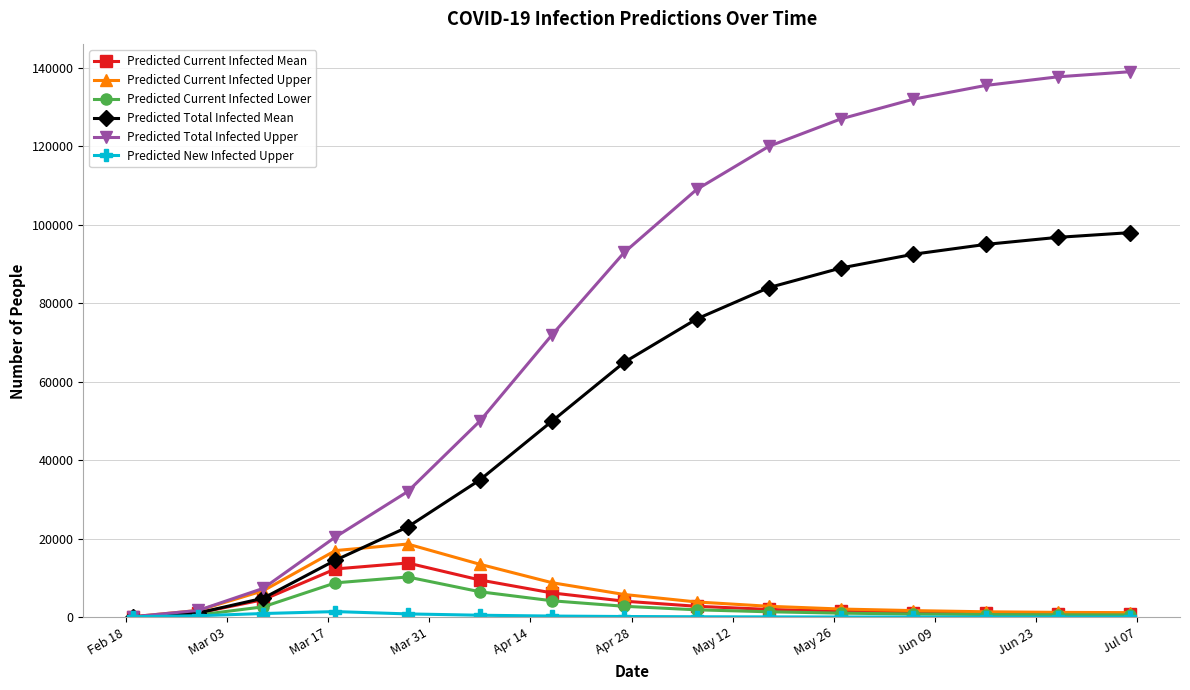

True or false: Predicted Total Infected Upper has more than 1 points higher than both neighbors.

False